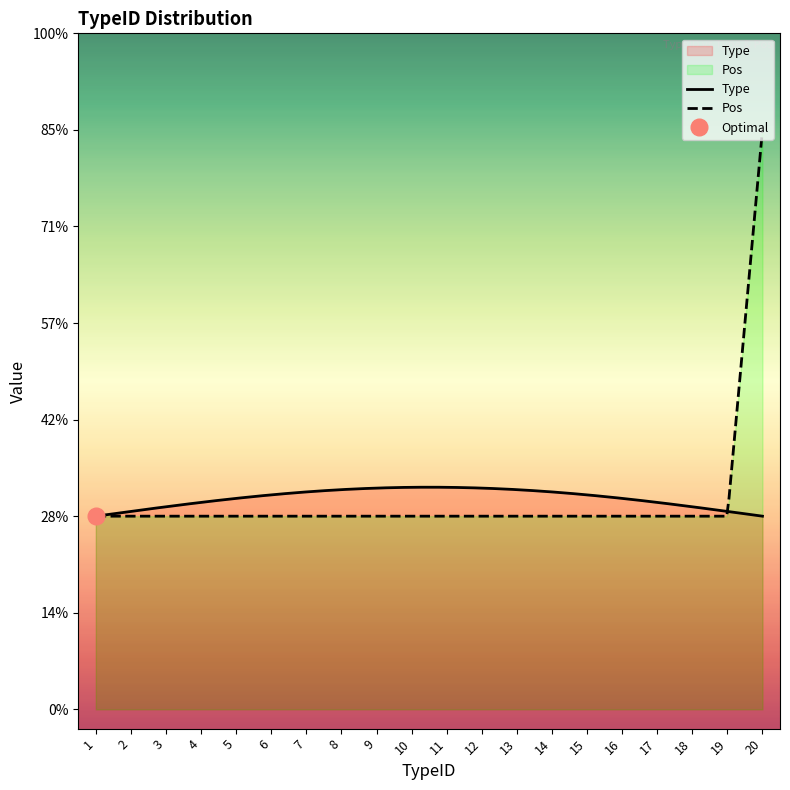

True or false: Pos and Type intersect in this chart.

True